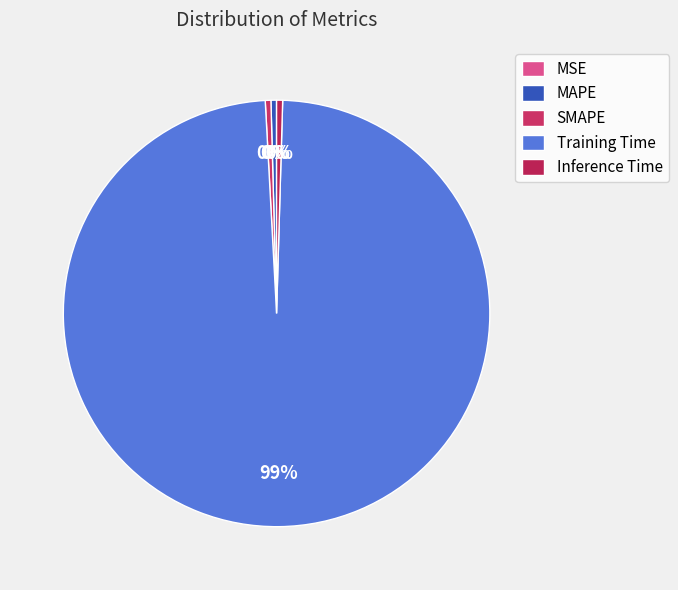

Which slice is the largest?

Training Time